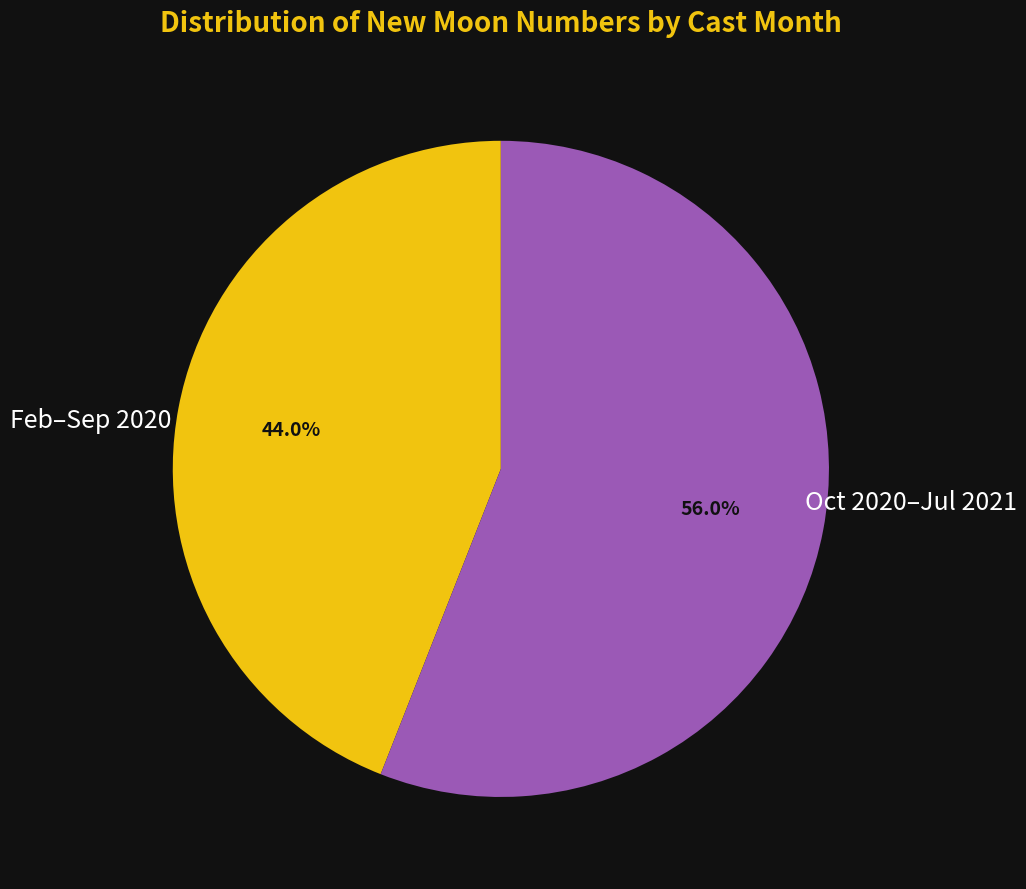

Rank the categories by value from highest to lowest.

Oct 2020–Jul 2021, Feb–Sep 2020